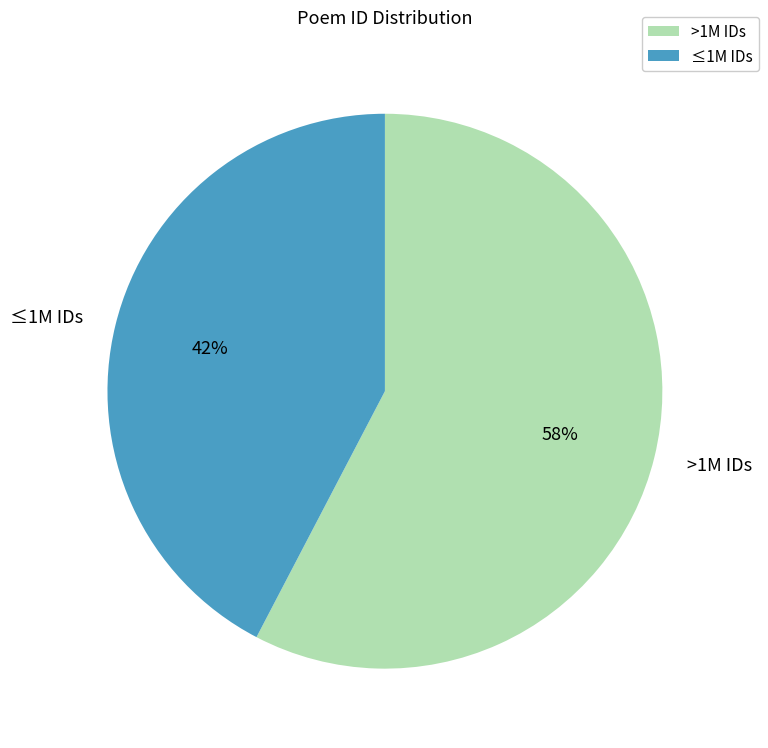

Is it true that >1M IDs is 58% of the pie?

True